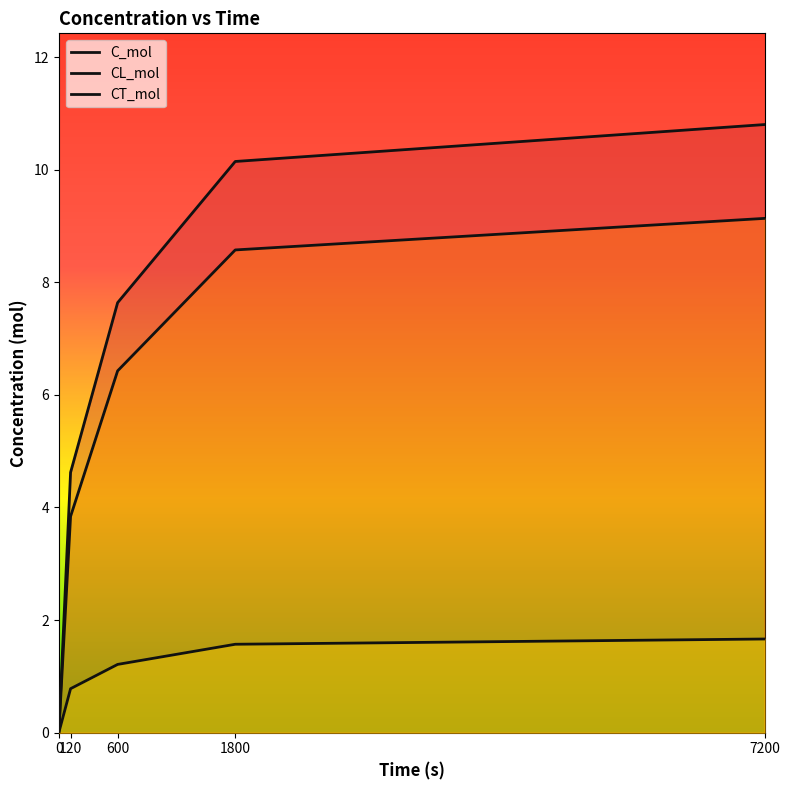

At which label is C_mol closest to 5?

120